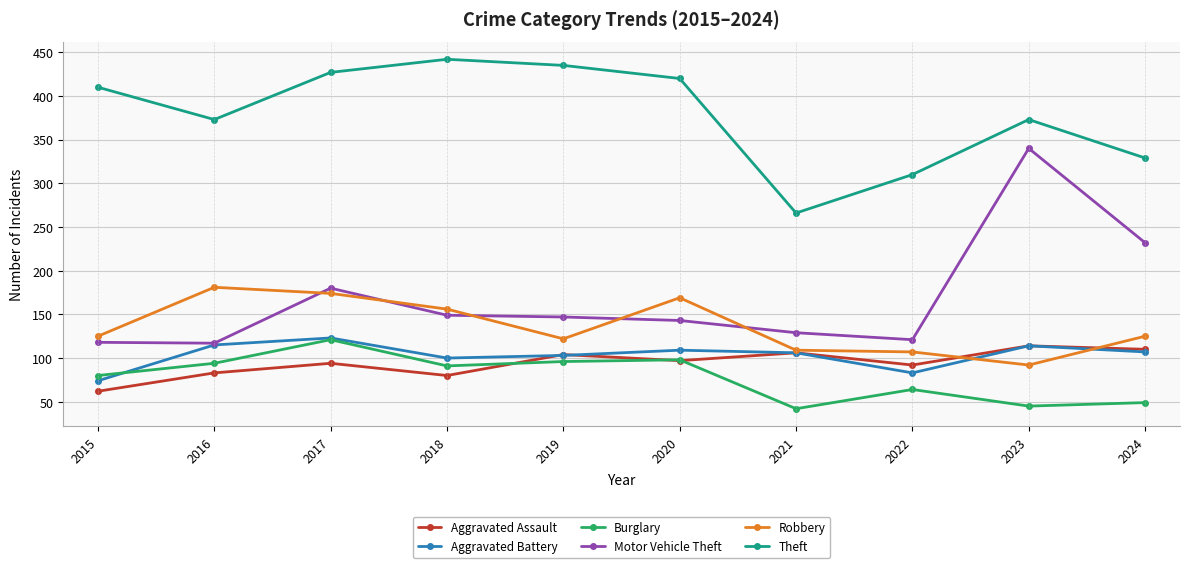

True or false: Burglary and Robbery cross at least once.

False